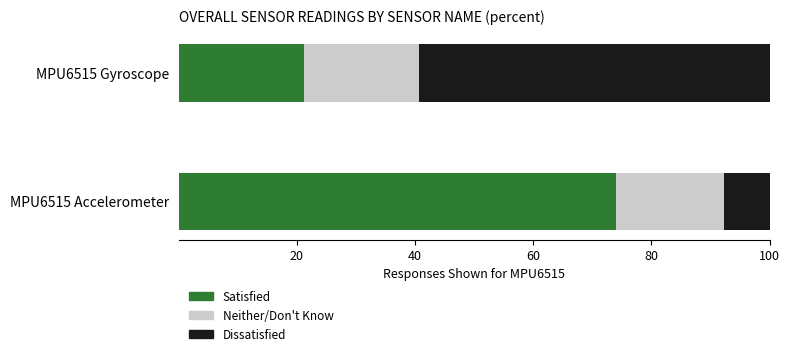

What is the total value across all series at MPU6515 Accelerometer?

100.0